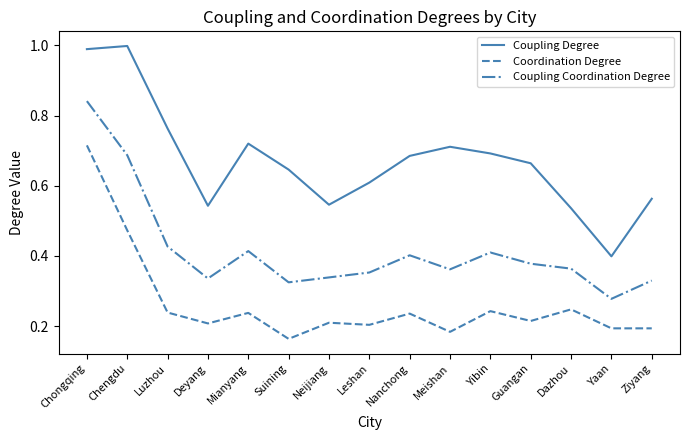

List the series in order of their peak value, lowest first.

Coordination Degree, Coupling Coordination Degree, Coupling Degree